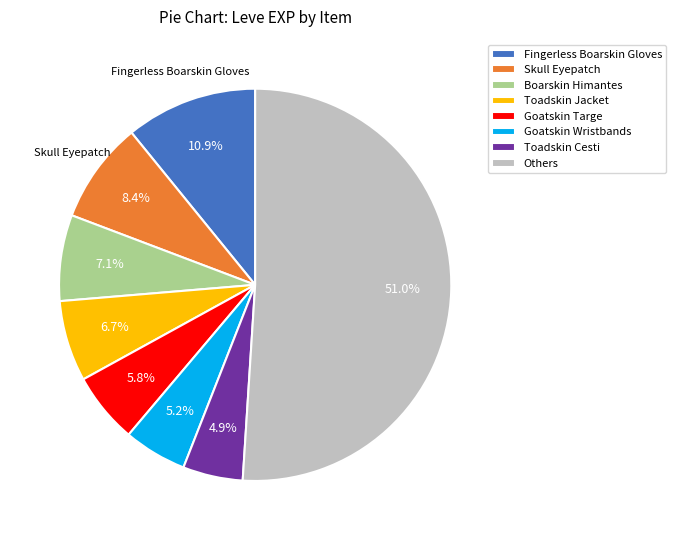

Count the number of slices in the pie.

8